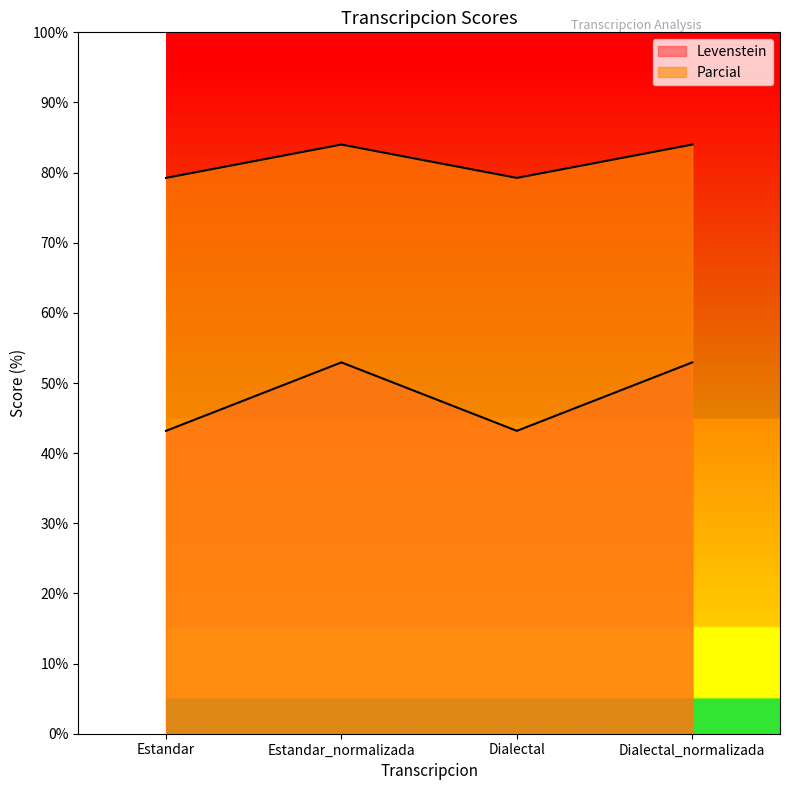

How many interior local peaks does the Levenstein series have?

1